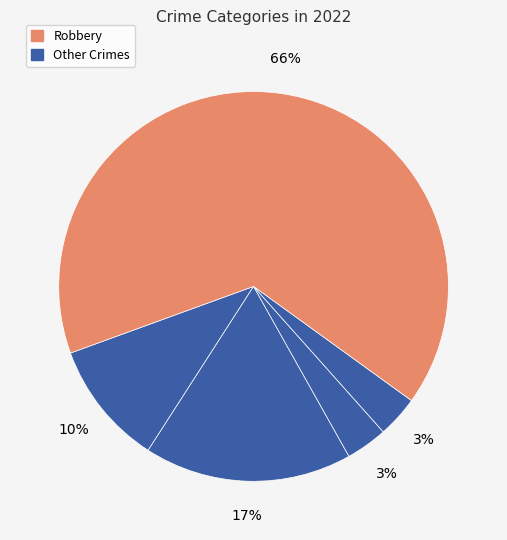

How many segments does this pie chart have?

5